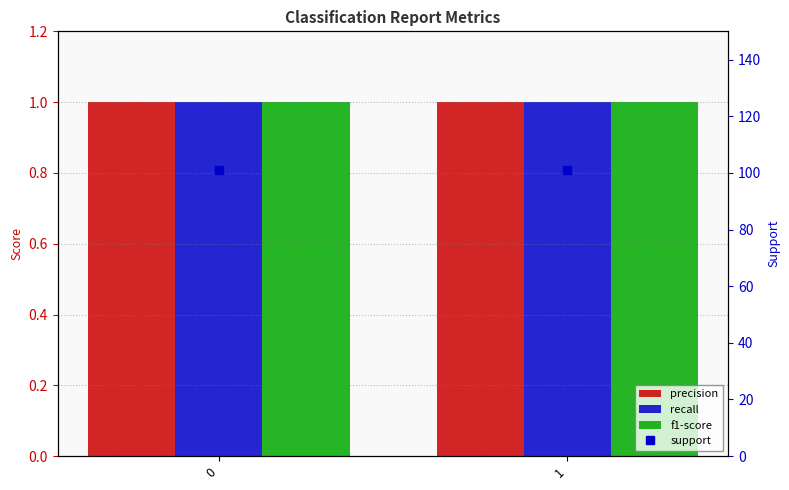

List the series in order of their peak value, lowest first.

precision, recall, f1-score, support